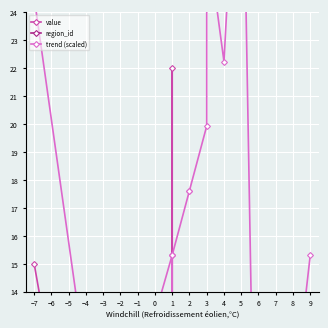

True or false: value has a value of 6.2 at −2.

False